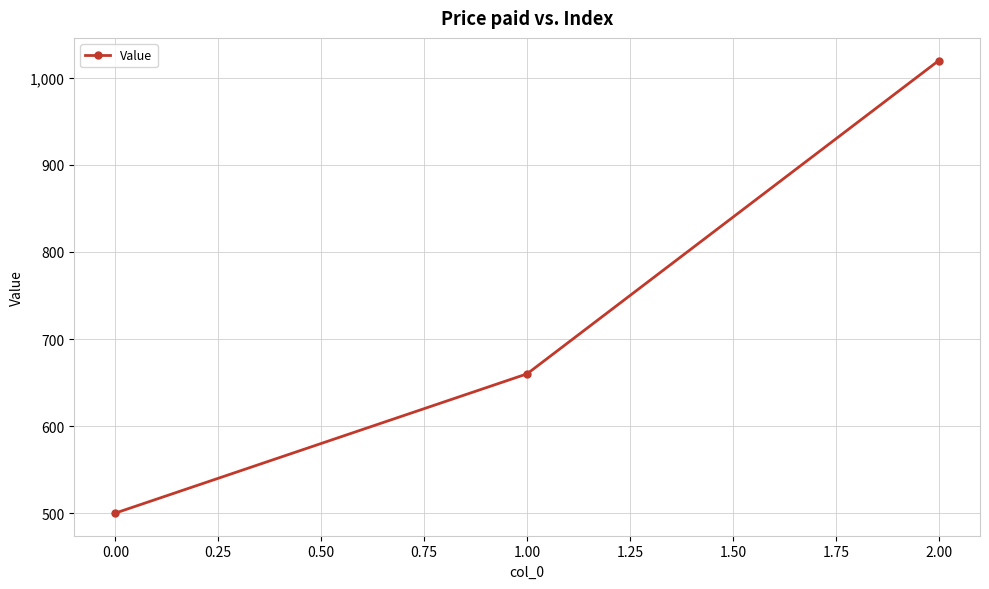

What is the smallest value displayed?

500